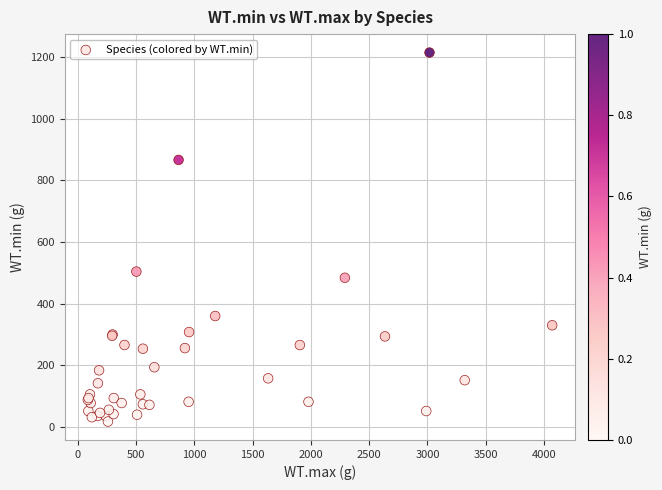

What Y value in the scatter plot is closest to 616?

504